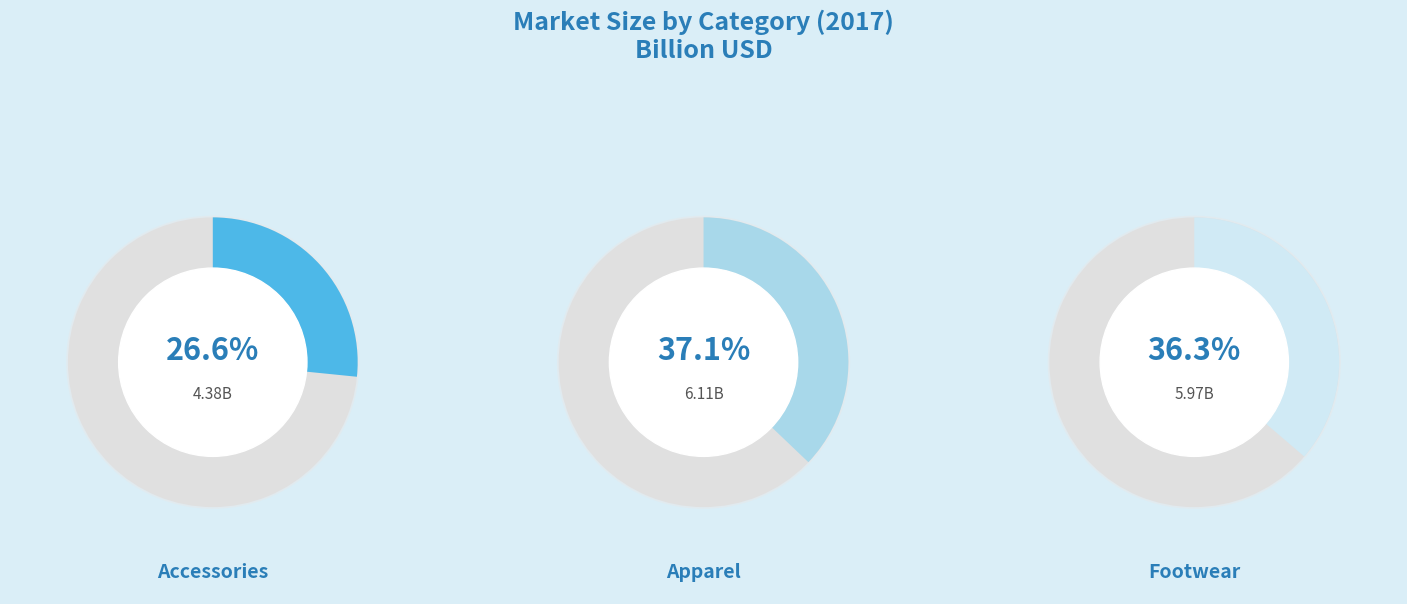

Rank the categories by value from highest to lowest.

Apparel, Footwear, Accessories